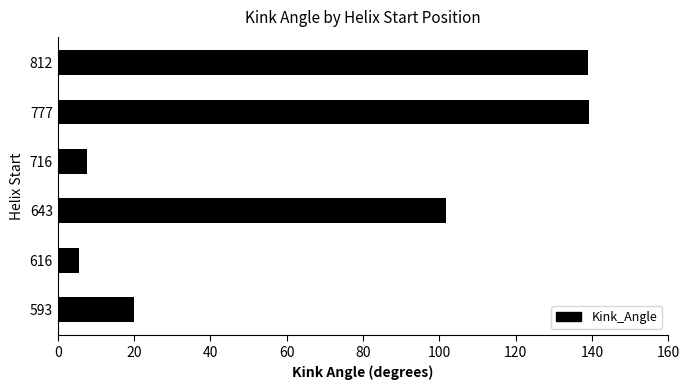

Approximately how many times larger is the value at 812 compared to 593?

7.0